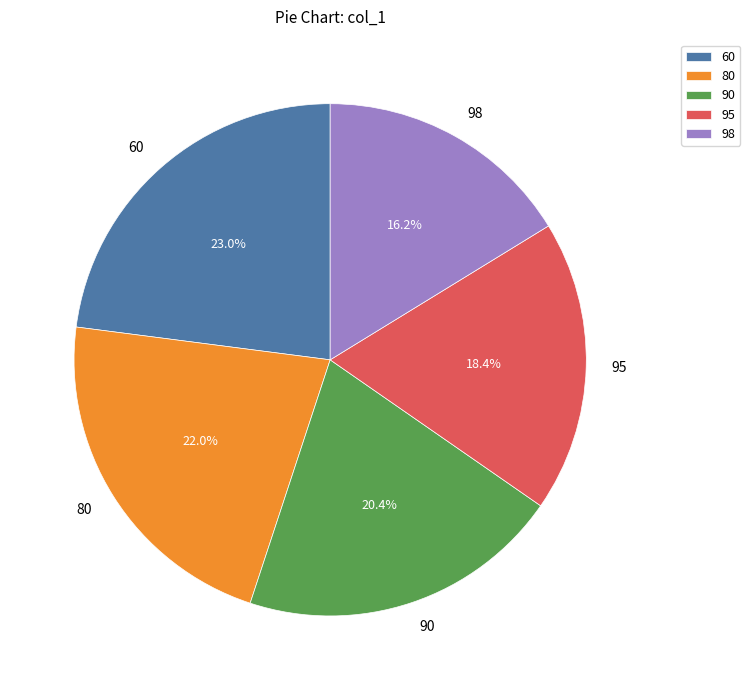

How many segments does this pie chart have?

5